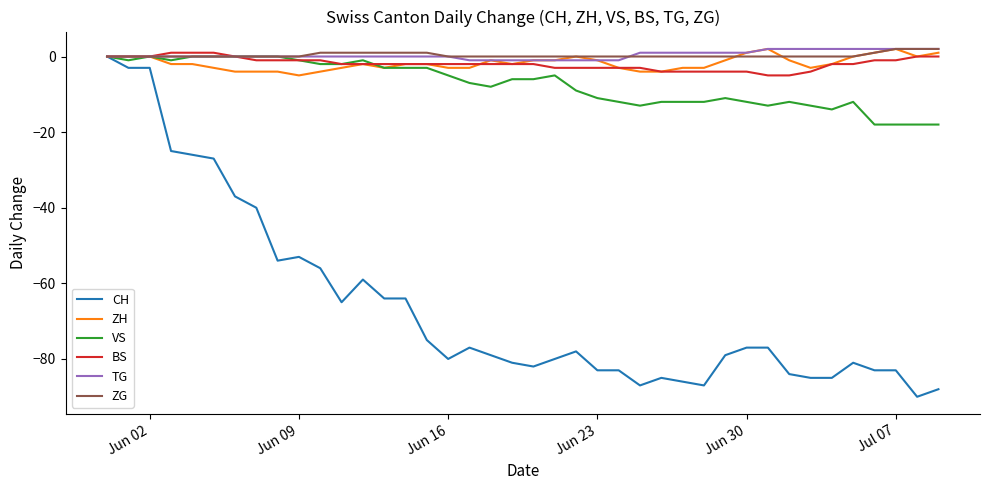

Which series has the largest range (max minus min)?

CH